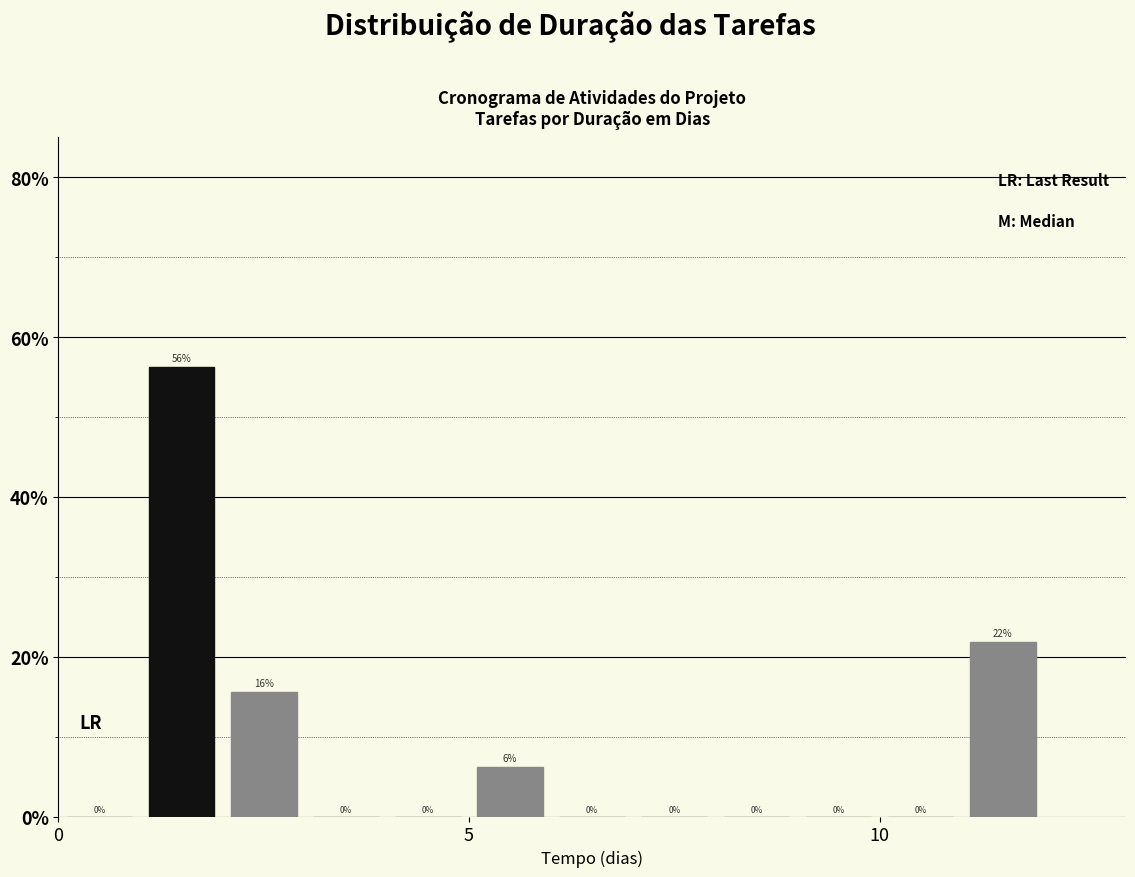

Read against the x-axis, roughly where is the centre of the tallest bar?

1.5